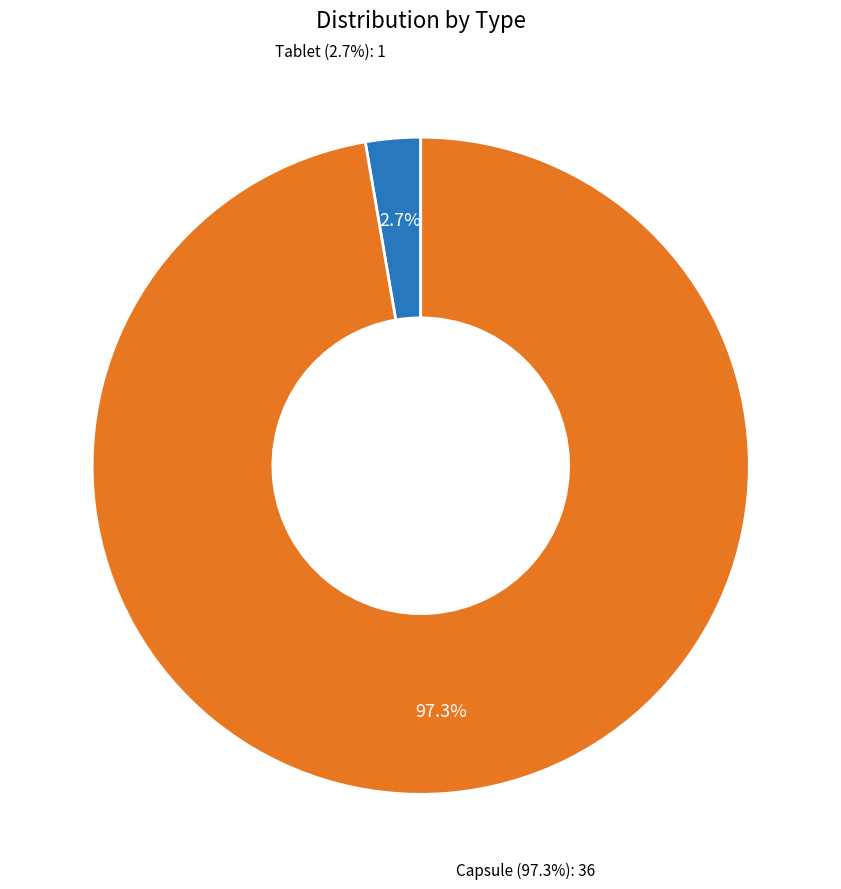

Which category has the biggest portion of the pie?

Capsule